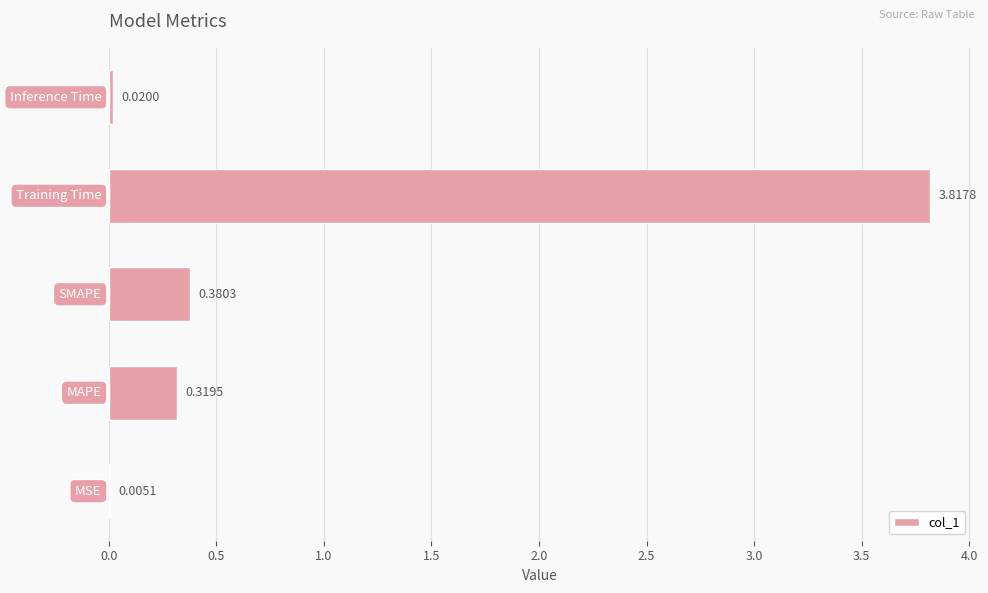

What is the sum of all values?

4.5